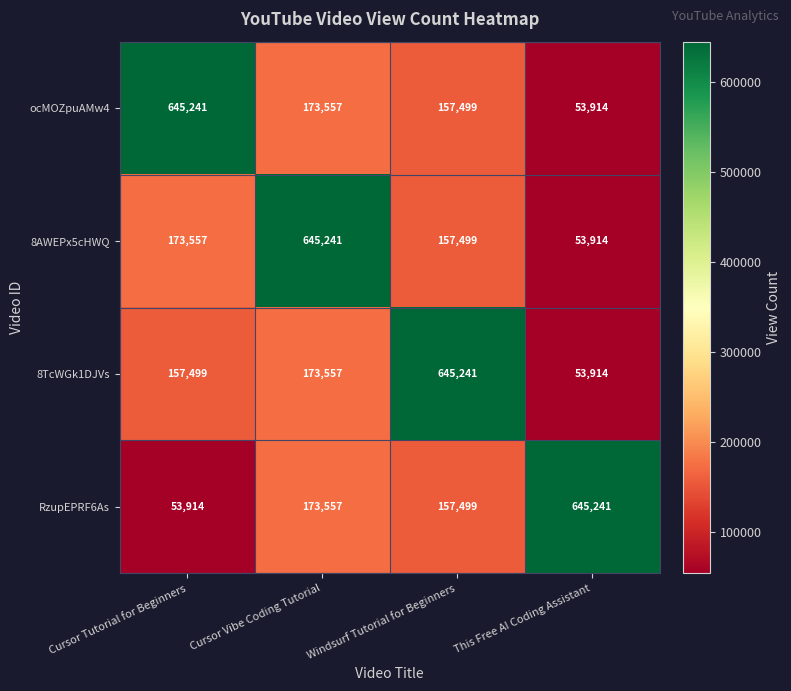

The ocMOZpuAMw4 series shows 173557 at Cursor Vibe Coding Tutorial. True or false?

True